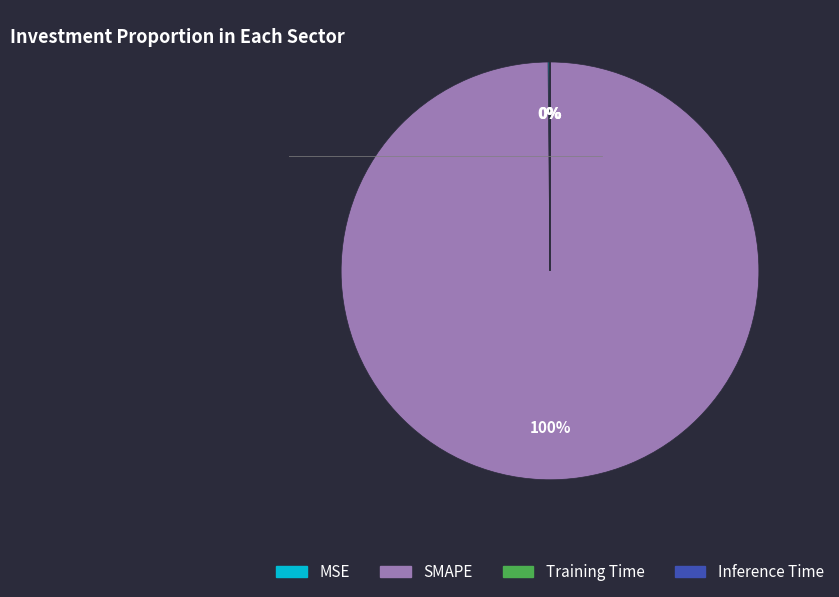

The SMAPE slice represents 100% of the pie. True or false?

True